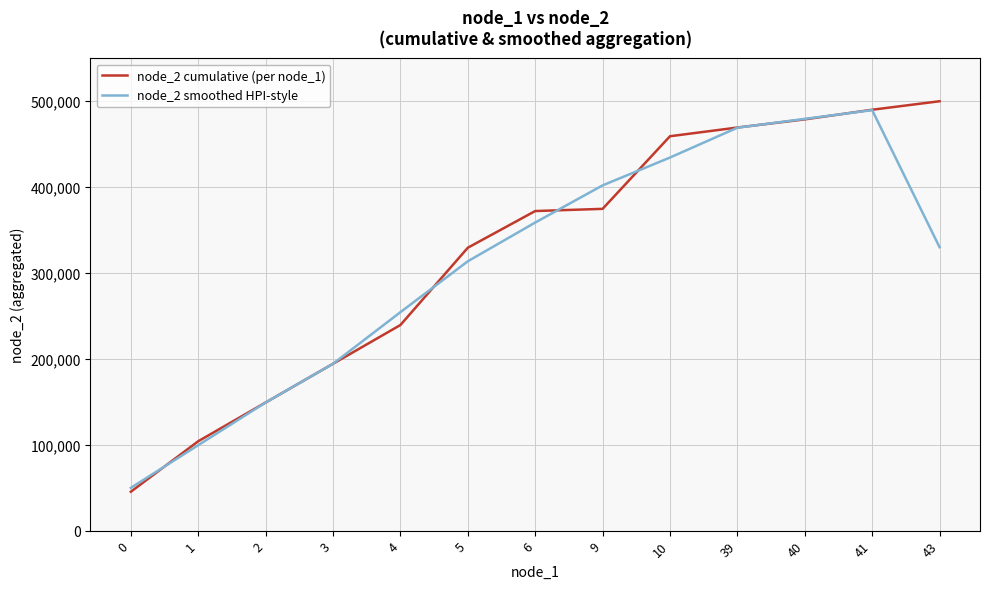

Rank the series at 9 from highest to lowest value.

node_2 smoothed HPI-style, node_2 cumulative (per node_1)